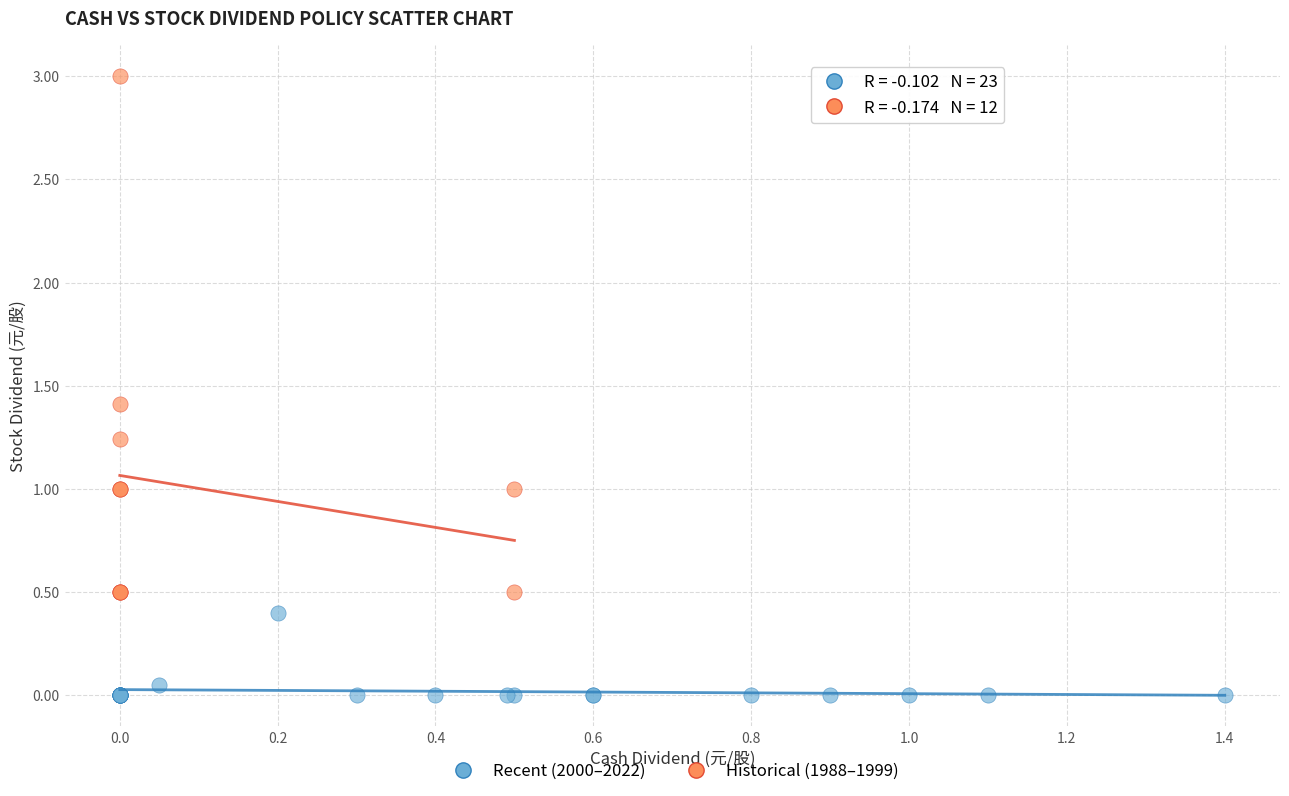

Which series has the widest spread of Y values?

Historical (1988–1999)